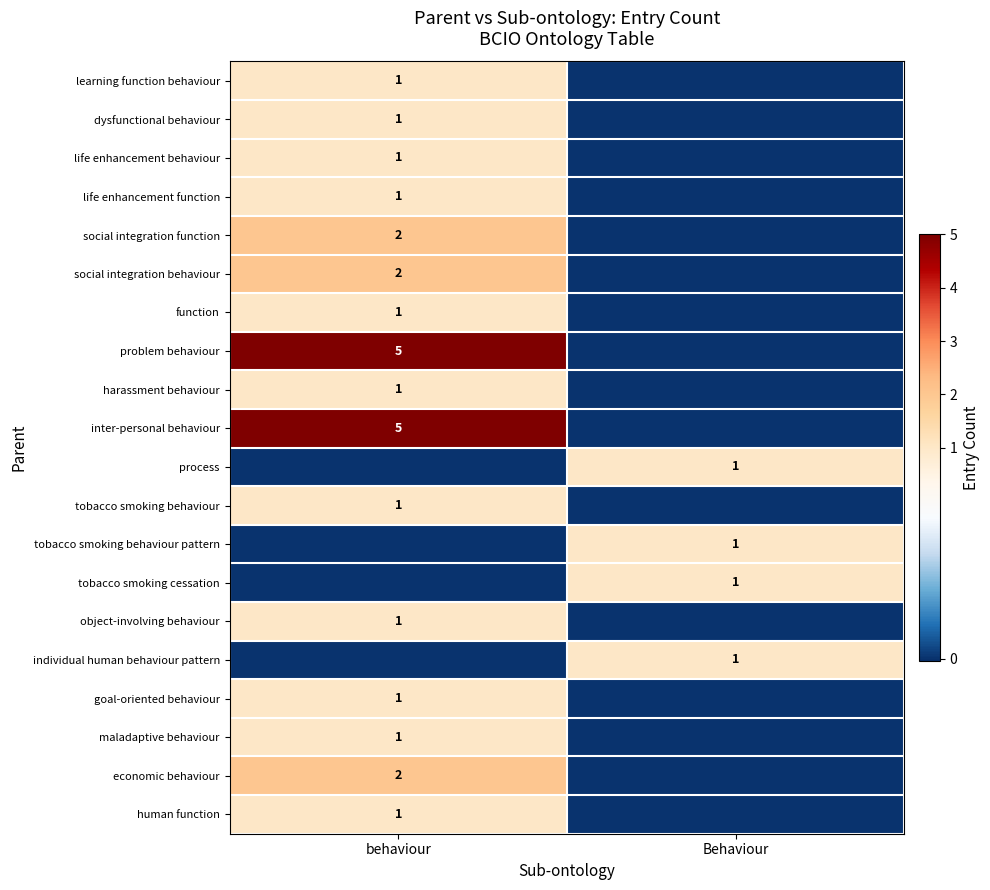

The learning function behaviour series shows 1 at behaviour. True or false?

True